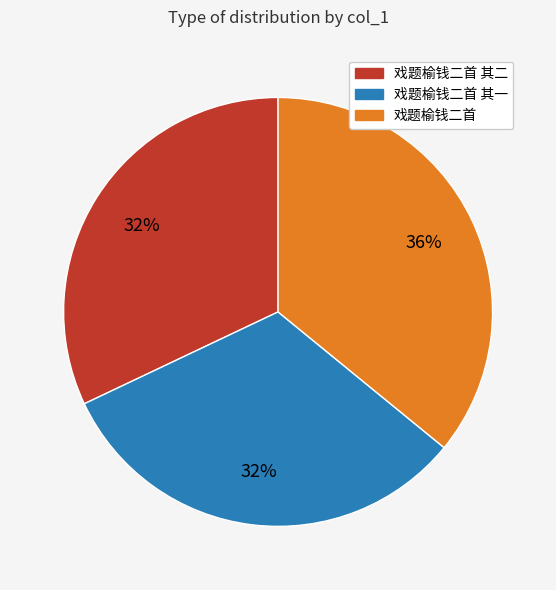

To the nearest percent, what is the average slice percentage?

33%